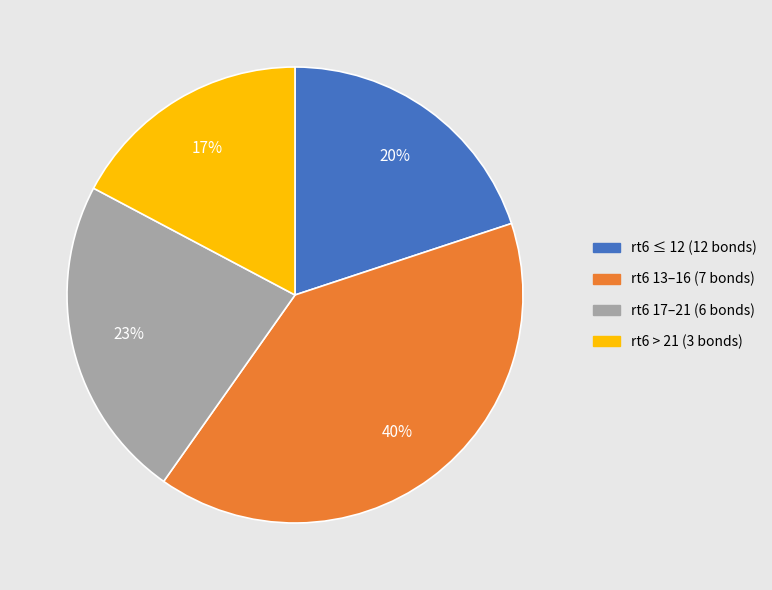

To the nearest percent, what is the average slice percentage?

25%